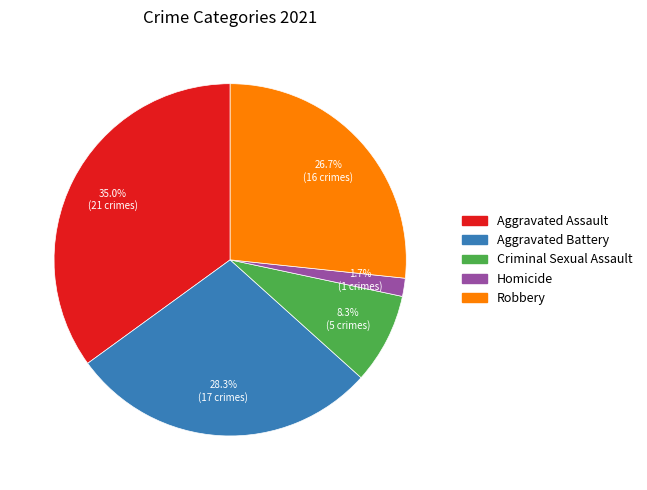

How many segments does this pie chart have?

5